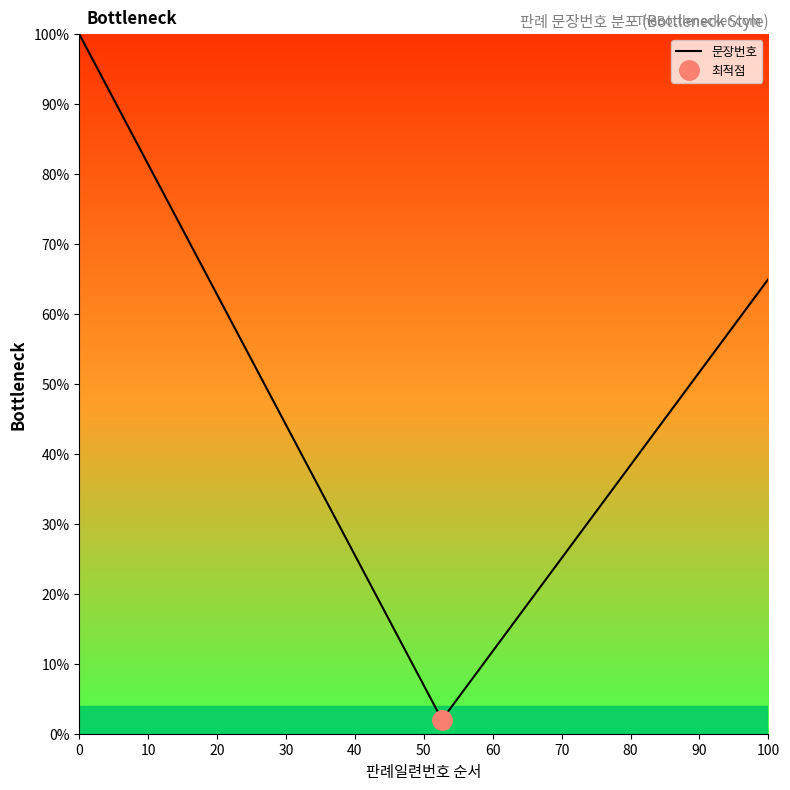

Reading left to right, extract all data points from this chart.

100.0	90.2	80.4	70.6	60.8	51.0	41.2	31.4	21.6	11.8	2.0	9.0	16.0	23.0	30.0	37.0	44.0	51.0	58.0	65.0